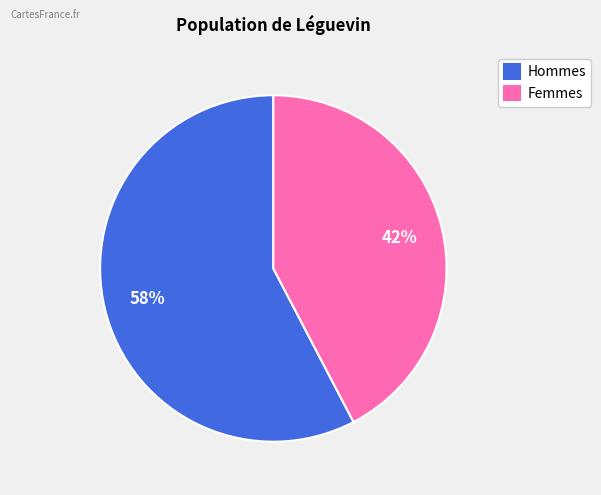

Is there any slice that represents more than half of the pie?

Yes